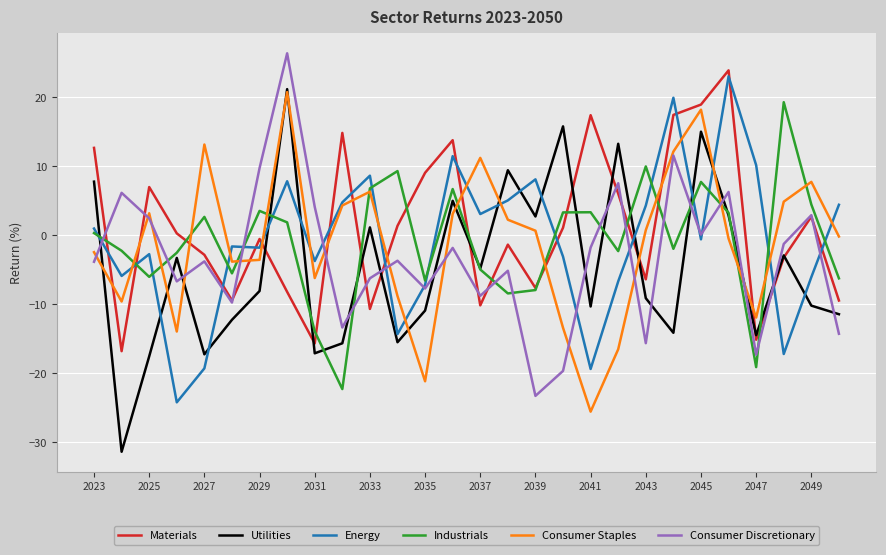

Which series has the largest range (max minus min)?

Utilities